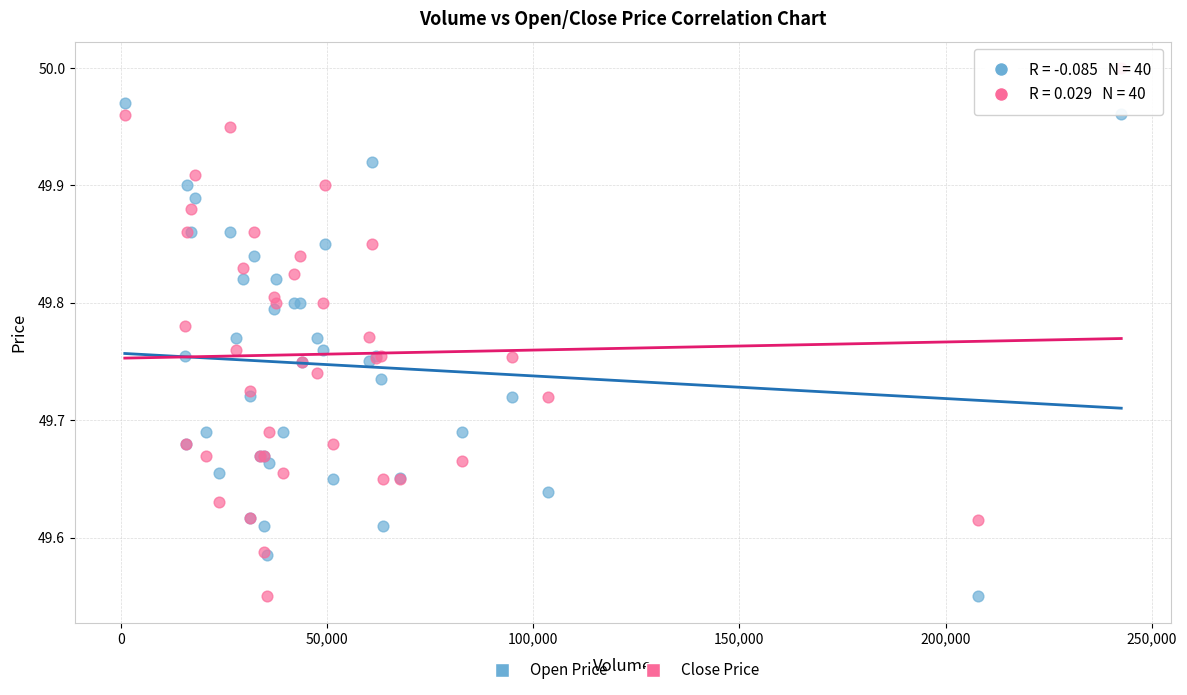

Which series contains the highest Y value?

Close Price